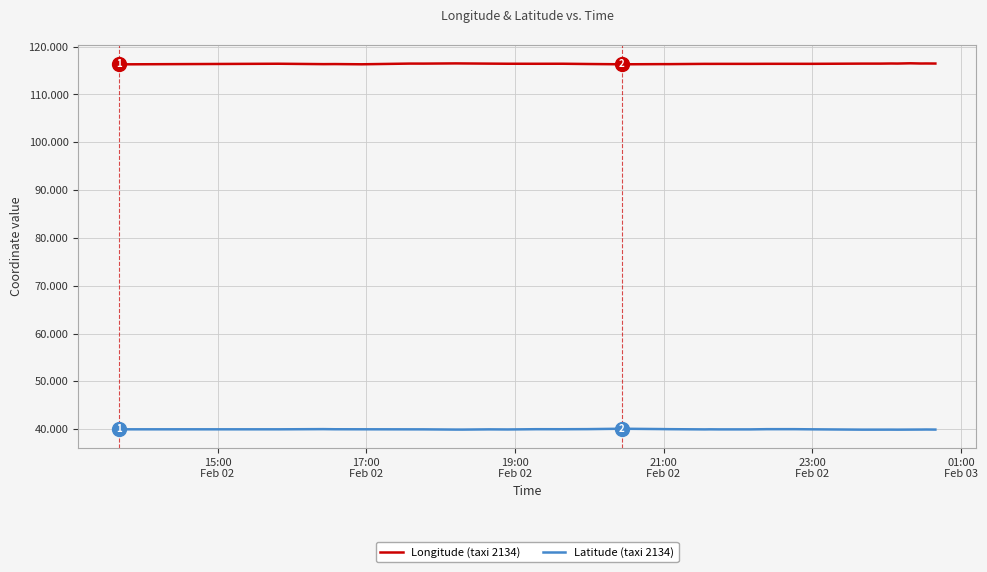

True or false: Latitude (taxi 2134) and Longitude (taxi 2134) cross at least once.

False